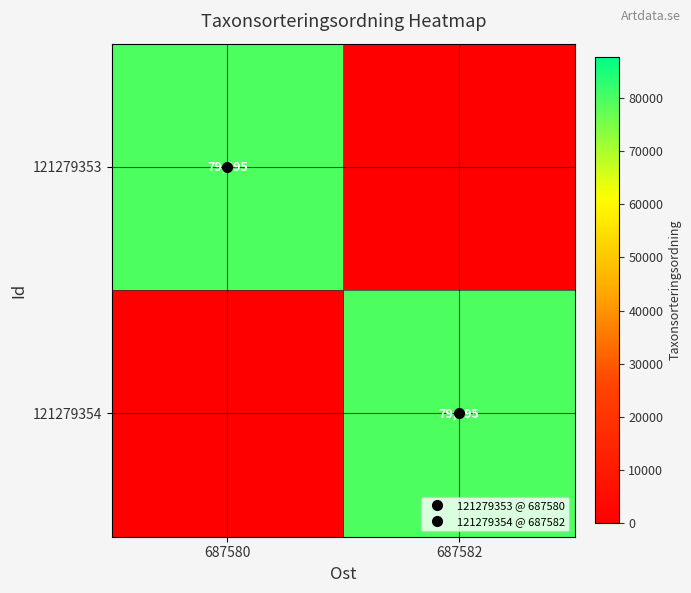

Count the 121279354 values in the range 0 to 79695.

2